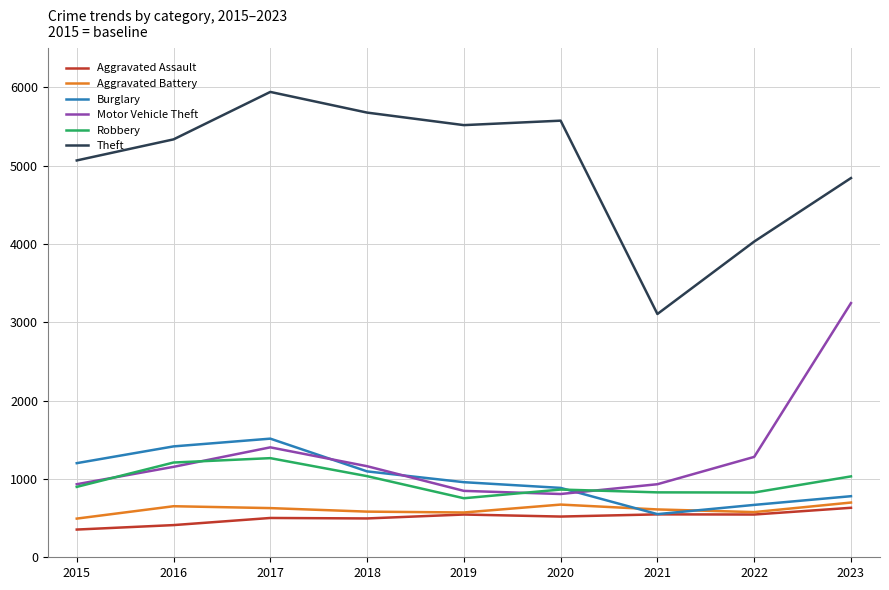

At which label is Burglary closest to 1033?

2018